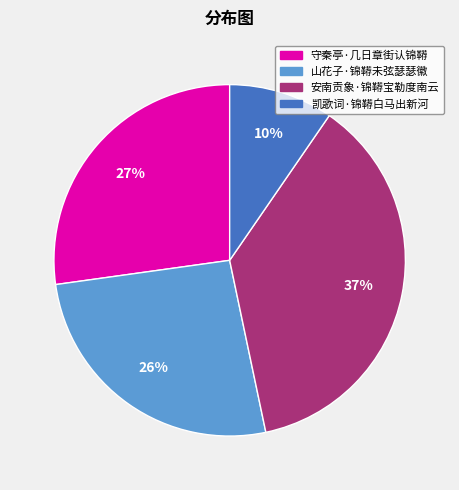

Which has a higher value, 凯歌词·锦鞯白马出新河 or 山花子·锦鞯未弦瑟瑟徽?

山花子·锦鞯未弦瑟瑟徽